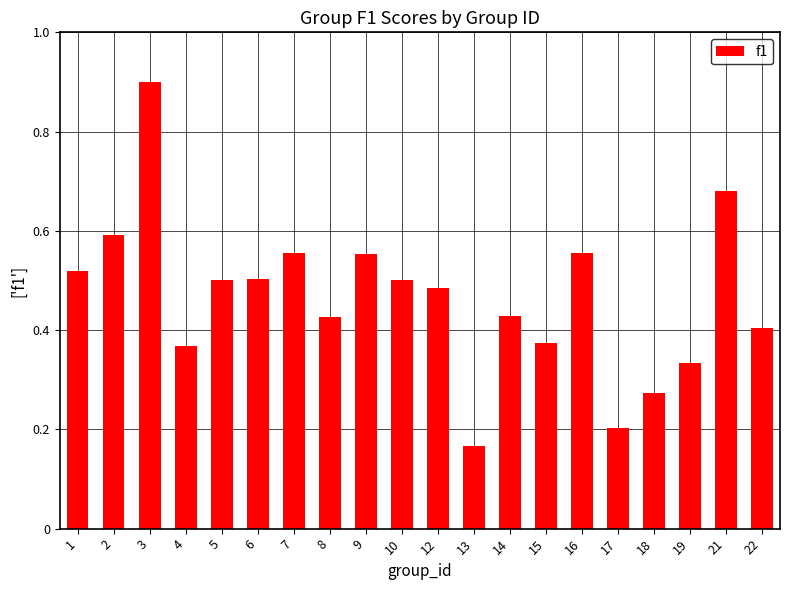

Which has a higher value, 2 or 9?

2